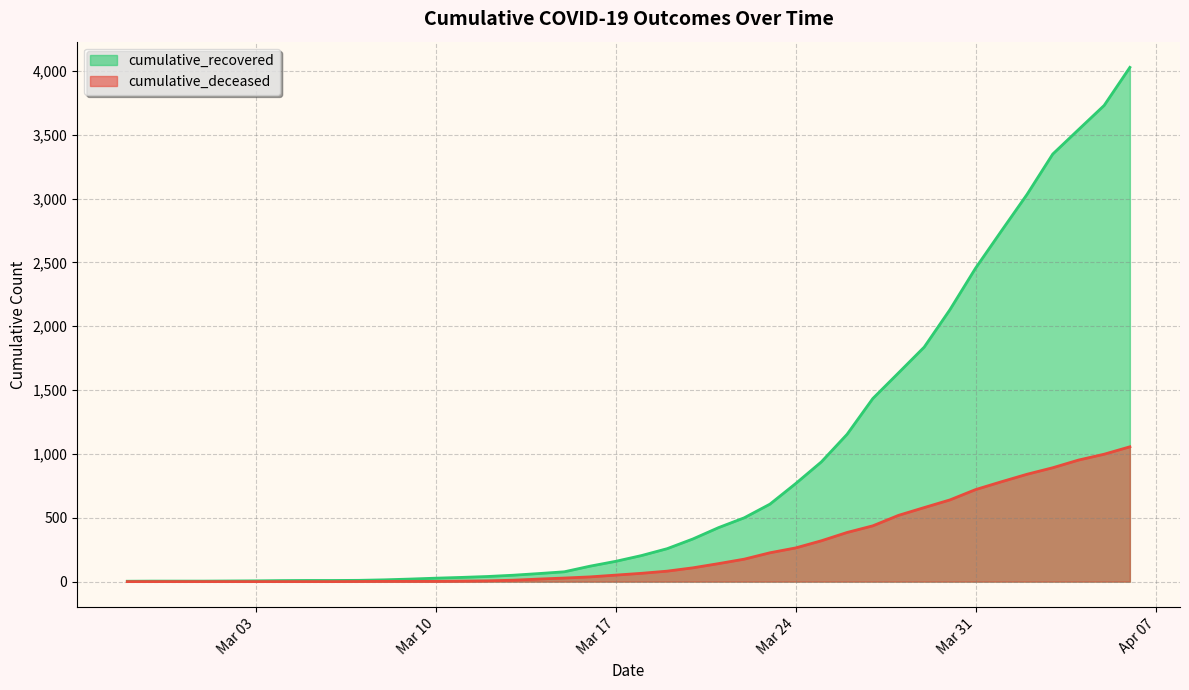

What position from the left is 2020-03-13?

16